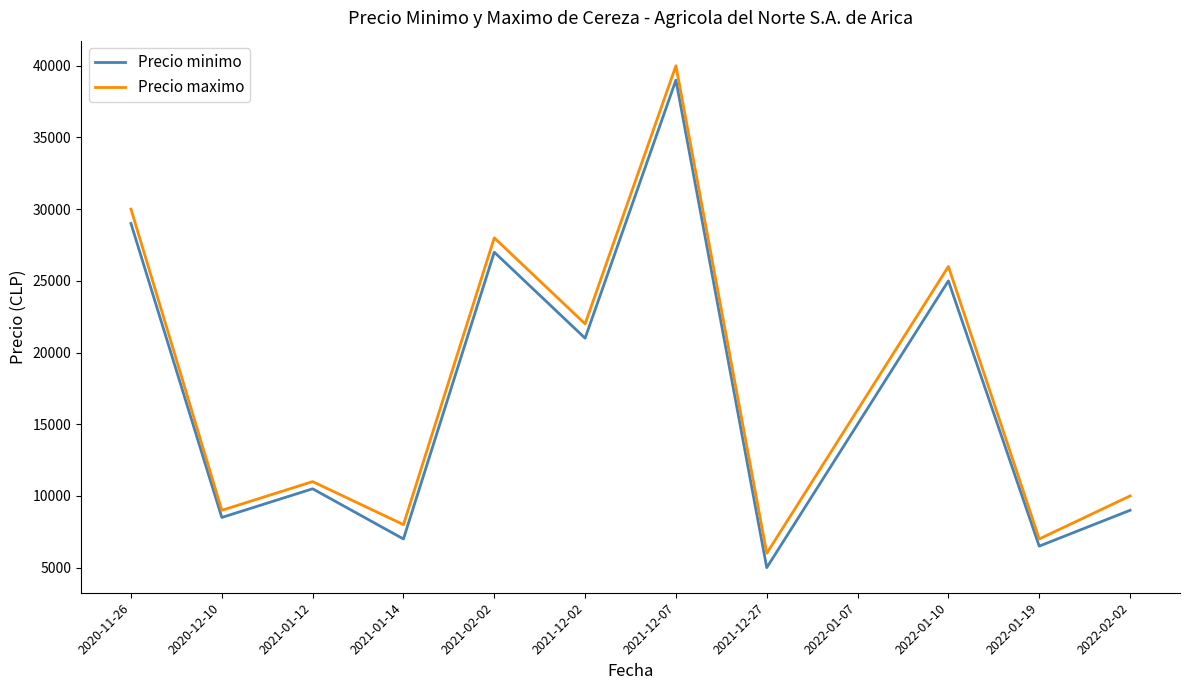

What is the difference between the Precio maximo values at 2021-02-02 and 2022-01-07?

12000